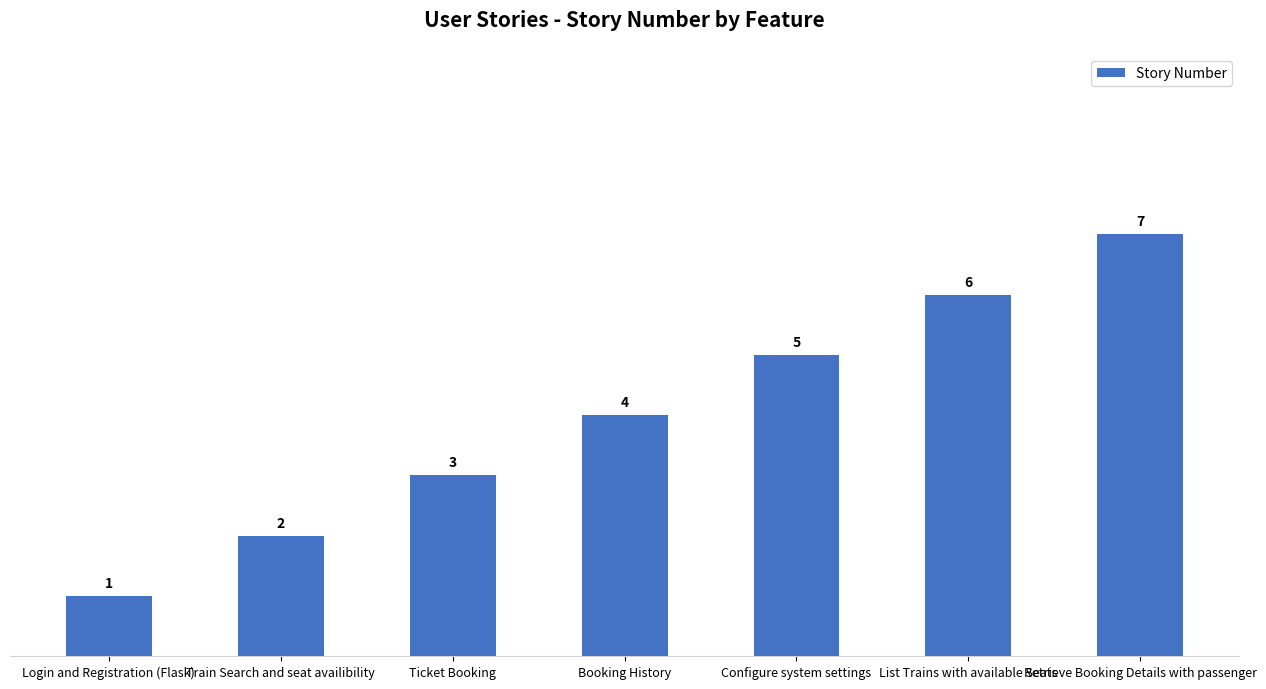

Read the value at Booking History.

4